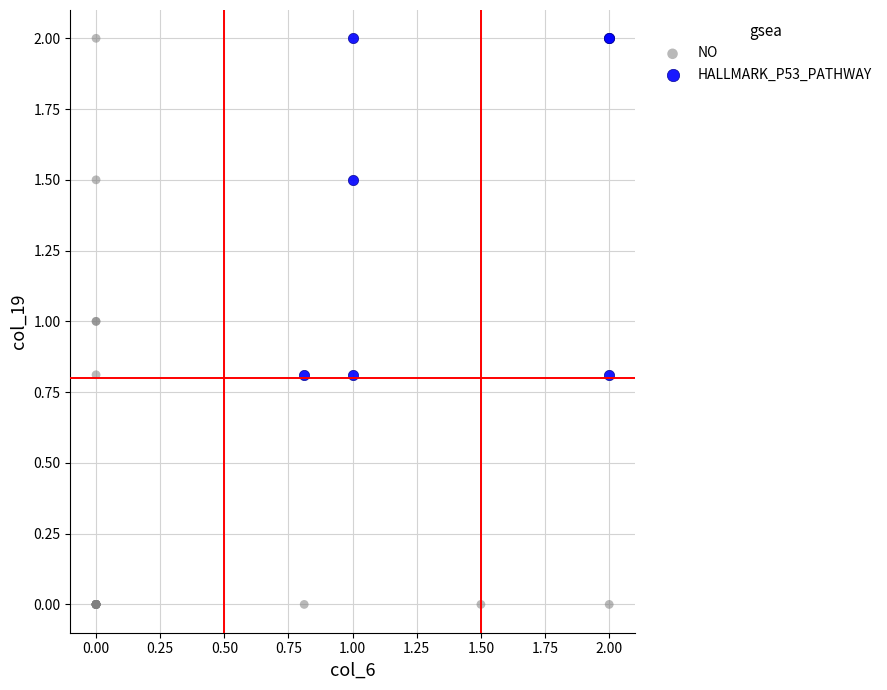

Which series has the largest Y range (max minus min)?

NO